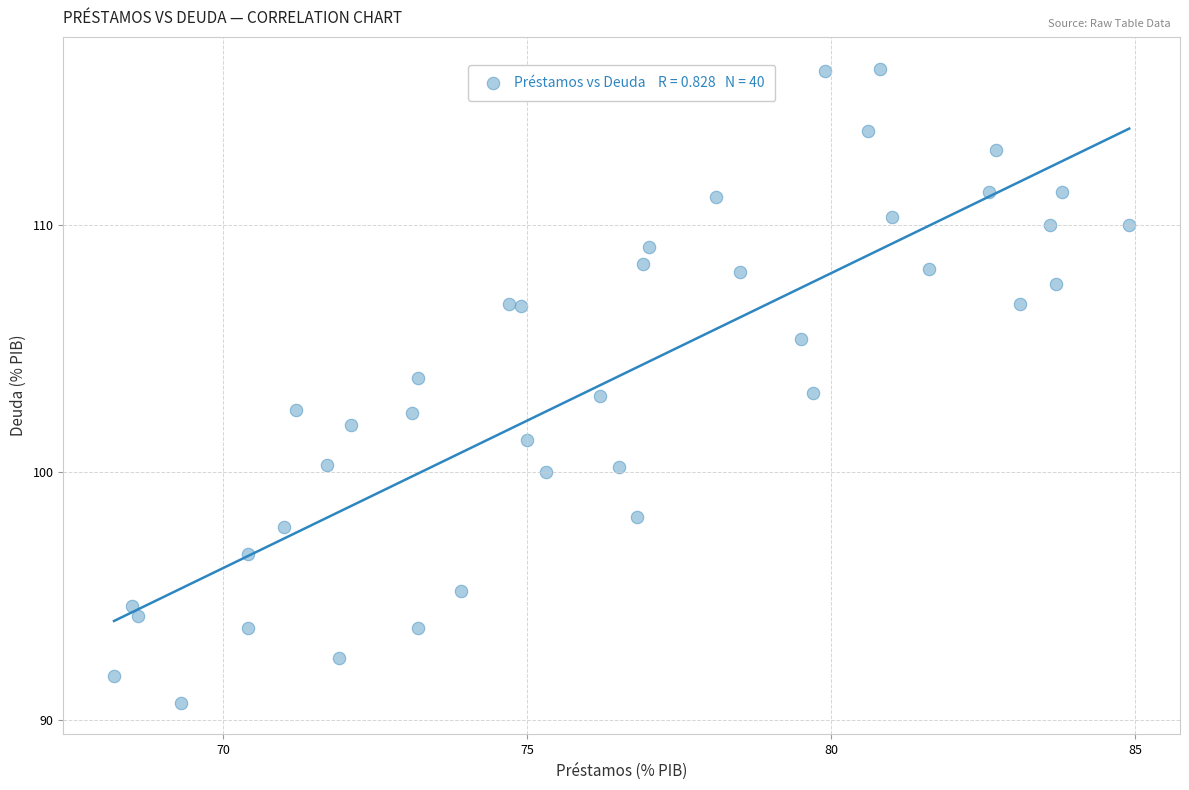

What is the range of X values (max minus min)?

16.7